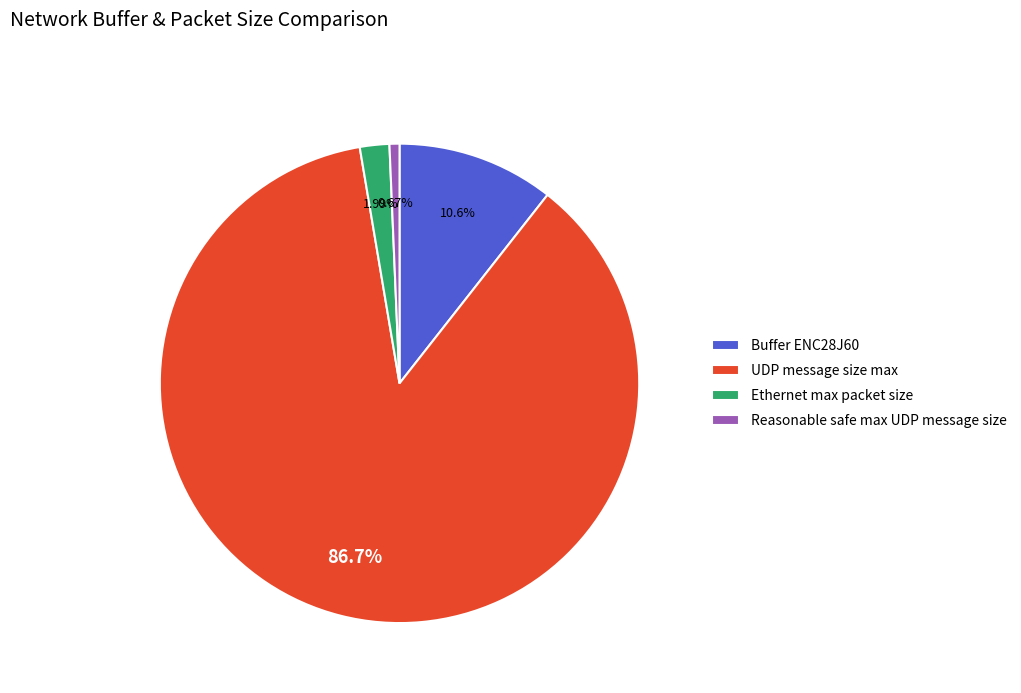

Do Ethernet max packet size and Buffer ENC28J60 together represent more than half of the pie?

No